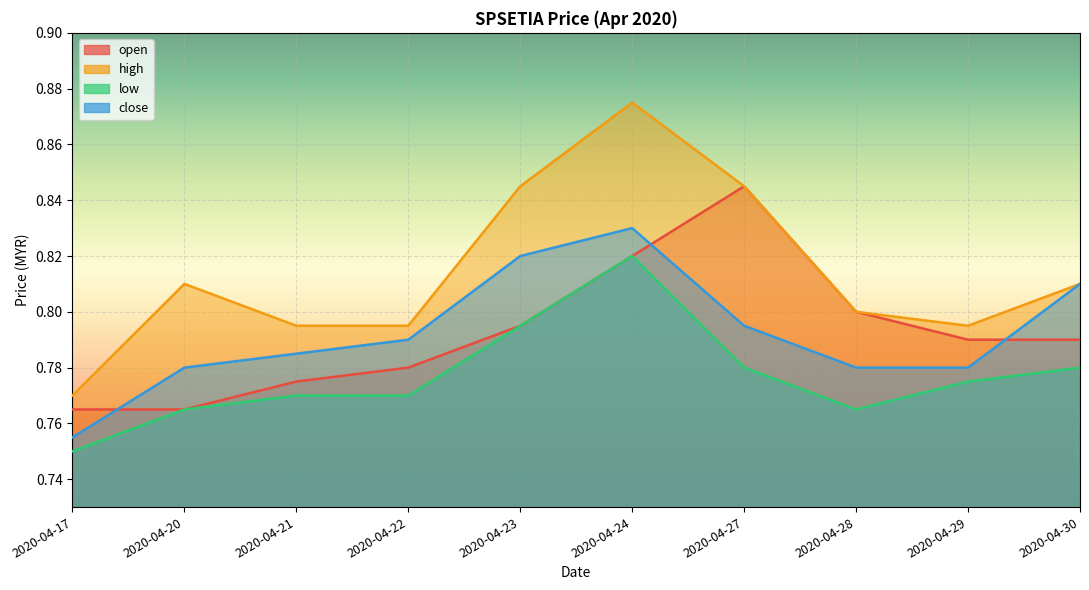

What is the sum of all high values?

8.1